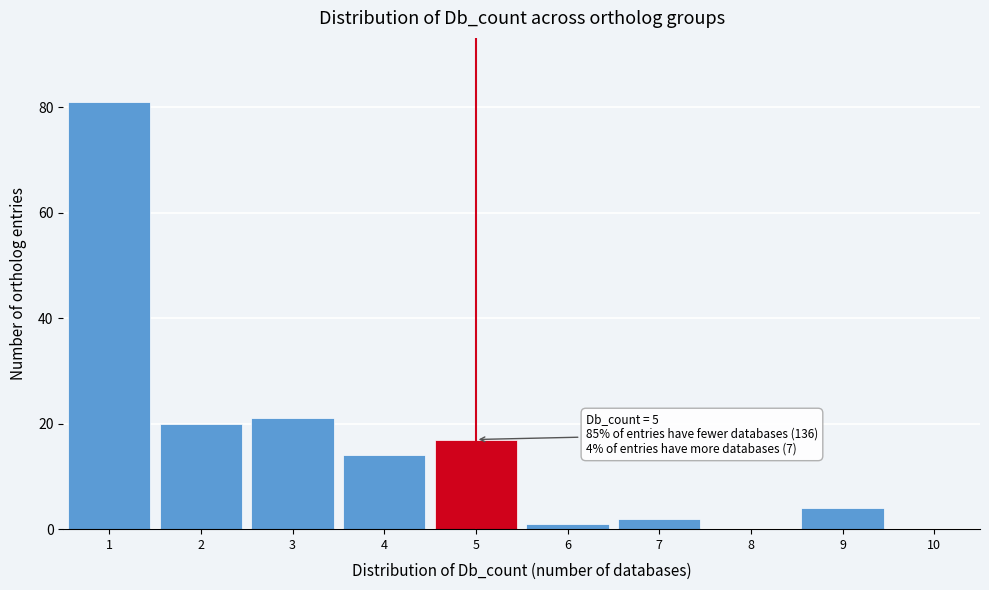

Over which range of the x-axis is the bar tallest?

0.5 to 1.5